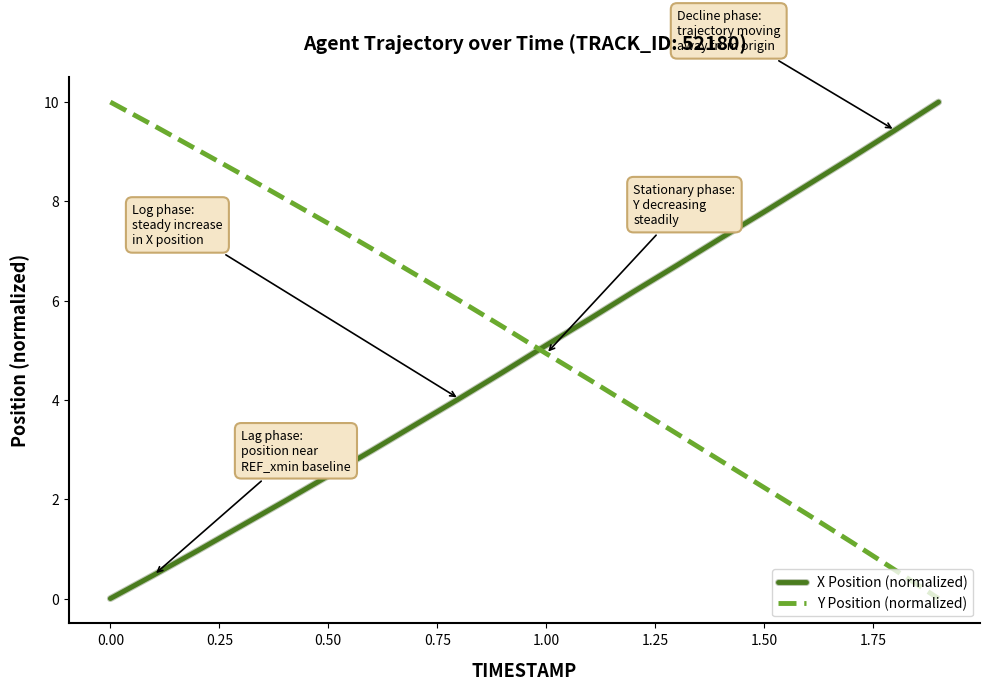

How many positive values does the X Position (normalized) series have?

19